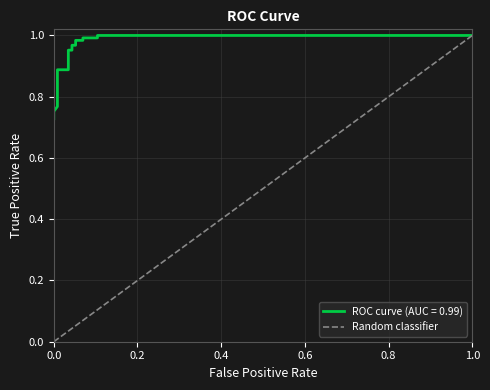

What is the maximum value for Random classifier?

1.0